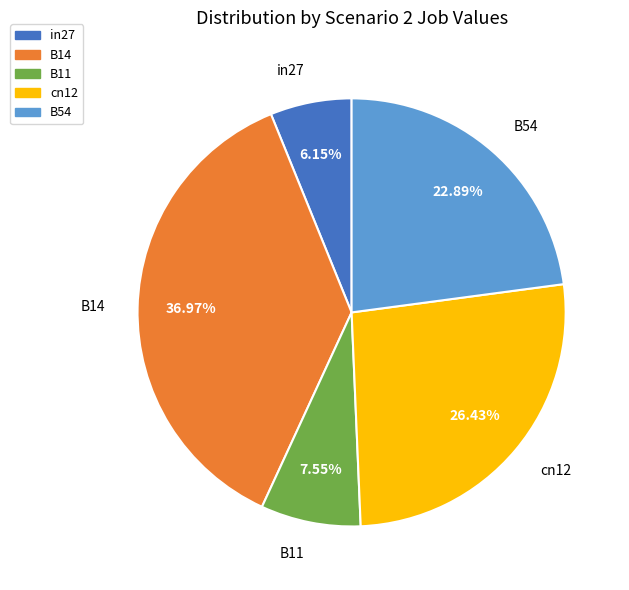

True or false: cn12 accounts for 13% of the total.

False